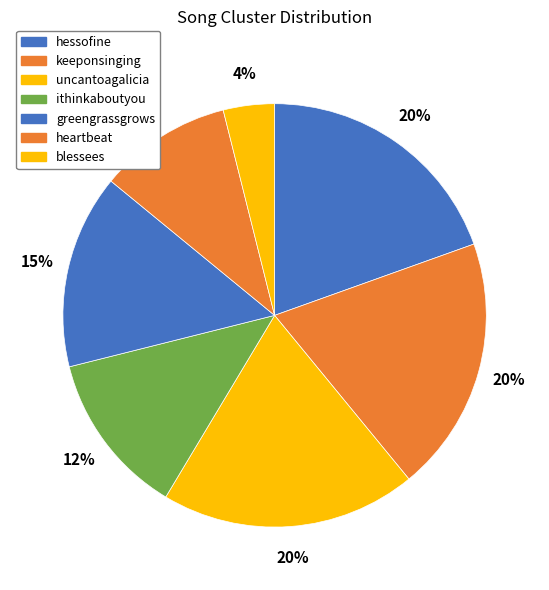

Count the number of slices in the pie.

7